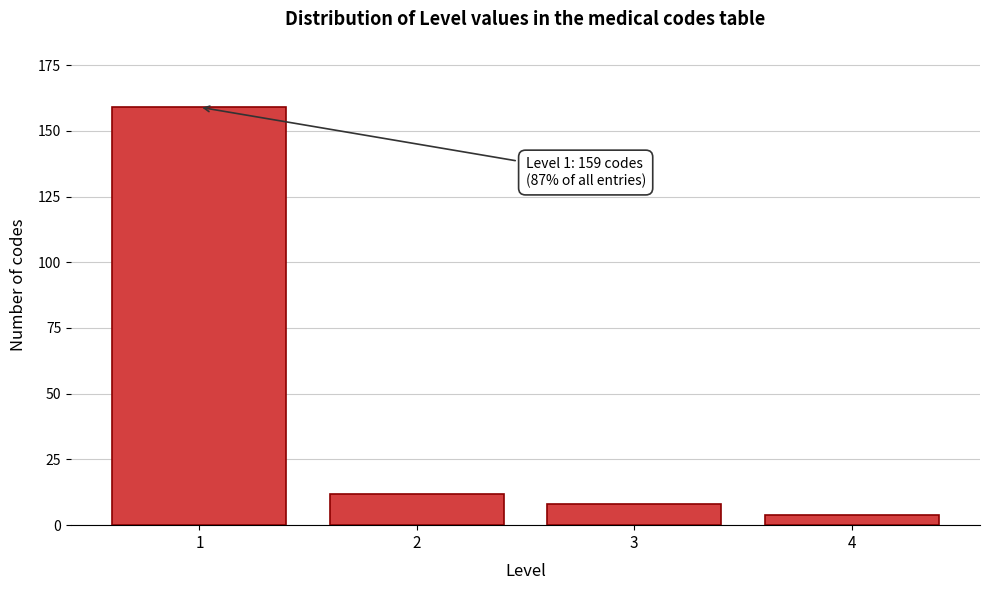

Reading left to right, what are all the values shown in this chart?

159	12	8	4